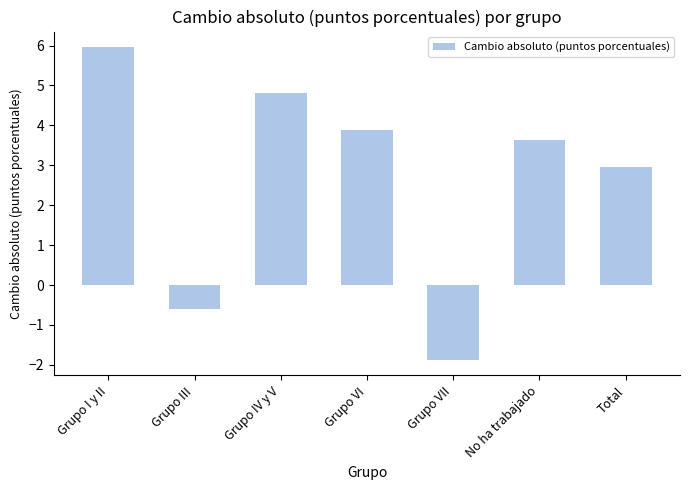

What is the sum of the values at Grupo VI and Grupo VII?

2.0